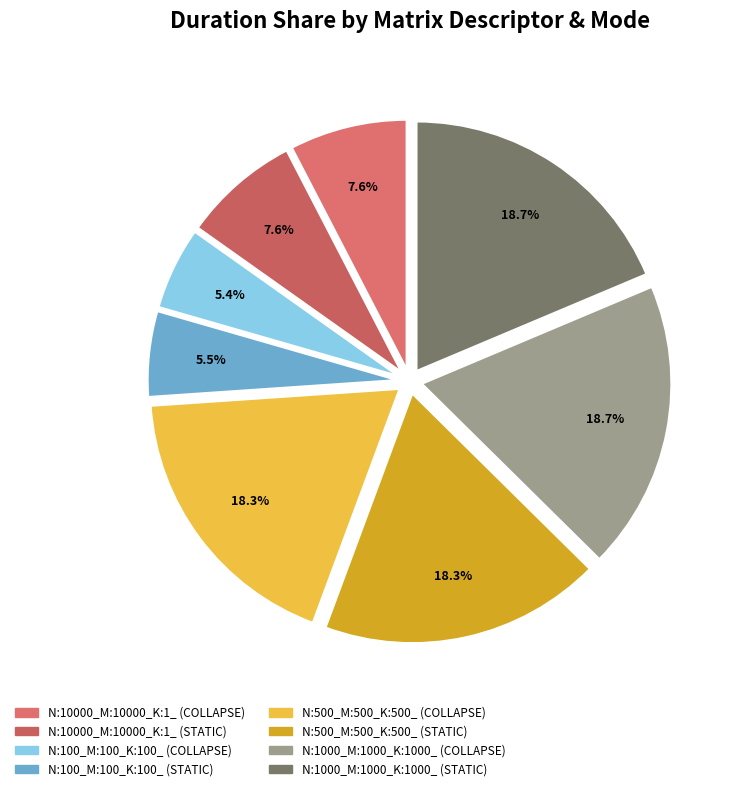

Approximately how many times larger is the value at N:500_M:500_K:500_ (COLLAPSE) compared to N:100_M:100_K:100_ (STATIC)?

3.3